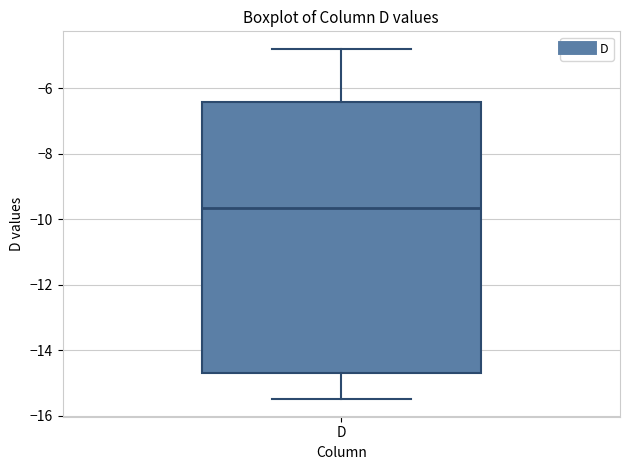

Read this box plot against the y-axis: the position of the median line, the range covered by the box, and the ends of both whiskers. The values are not printed on the chart, so give them approximately, as read against the axis.

median -9.6, box -14.6 to -6.4, whiskers -15.4 to -4.8